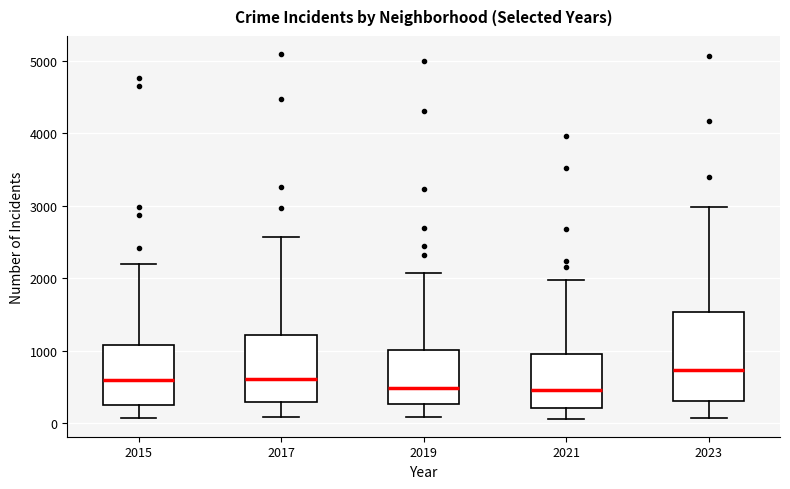

Where does the upper whisker of the box at x = 2023 end on the y-axis? The values are not printed on the chart, so give them approximately, as read against the axis.

3000